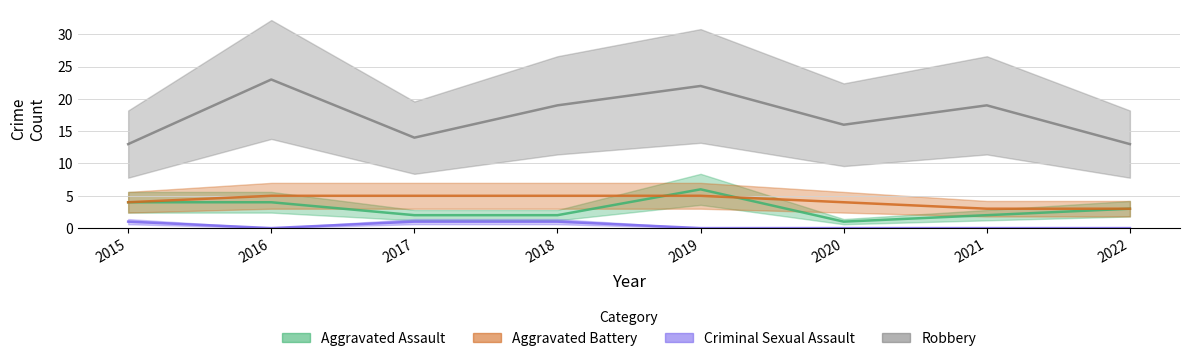

Reading left to right, what are all the values shown in this chart?

Aggravated Assault: 4	4	2	2	6	1	2	3
Aggravated Battery: 4	5	5	5	5	4	3	3
Criminal Sexual Assault: 1	0	1	1	0	0	0	0
Robbery: 13	23	14	19	22	16	19	13